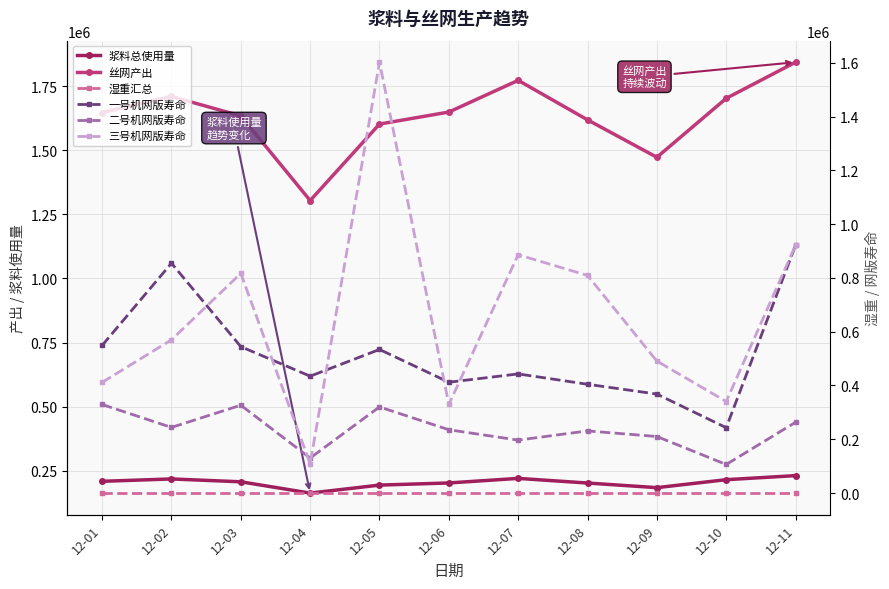

Which series changed the most between 12-04 and 12-05?

三号机网版寿命